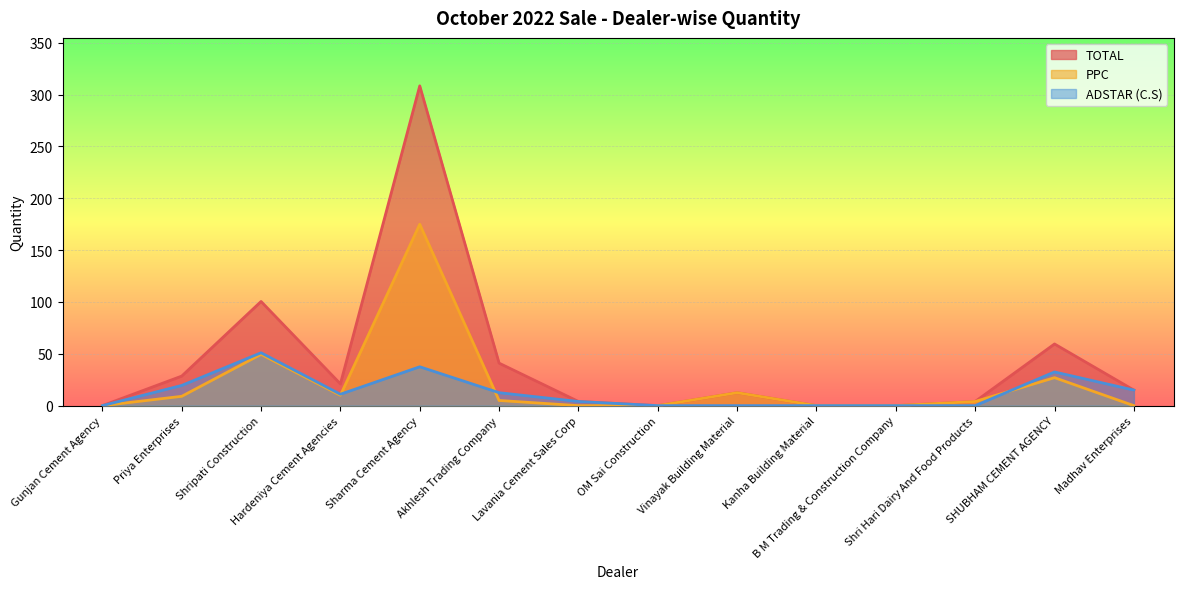

Is the value of PPC at Lavania Cement Sales Corp greater than the value of ADSTAR (C.S) at SHUBHAM CEMENT AGENCY?

No